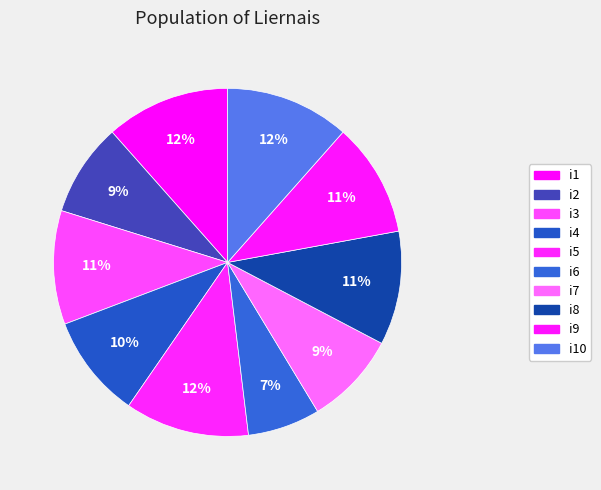

Is i2 the majority of the pie?

No